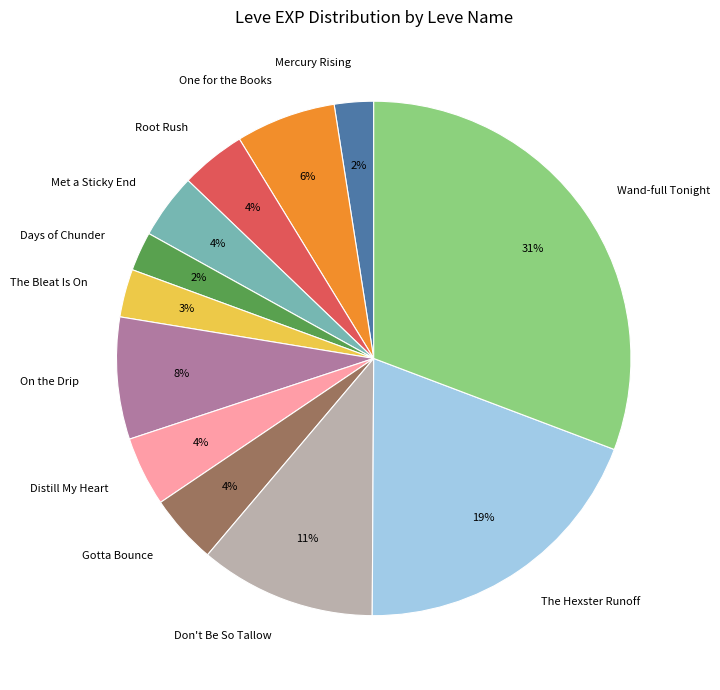

To the nearest percent, what is the average slice percentage?

8%